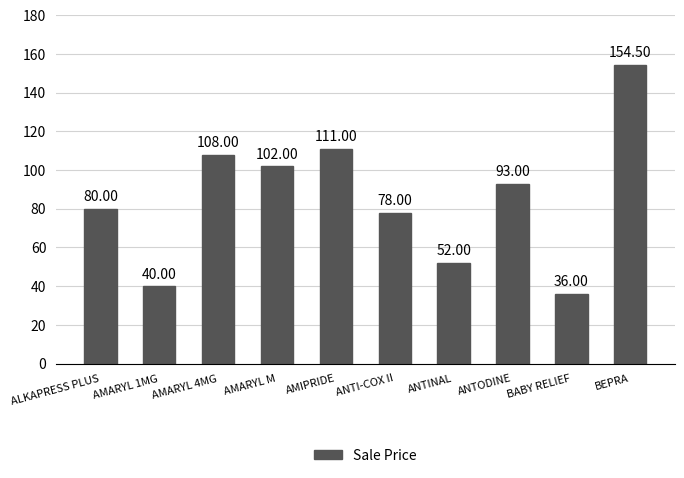

Reading right to left, list all the values displayed in this chart.

154.5	36.0	93.0	52.0	78.0	111.0	102.0	108.0	40.0	80.0